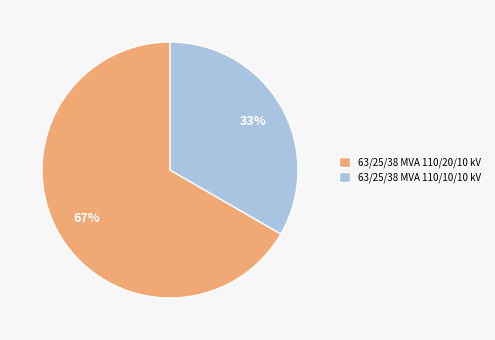

To the nearest percent, what is the average slice percentage?

50%